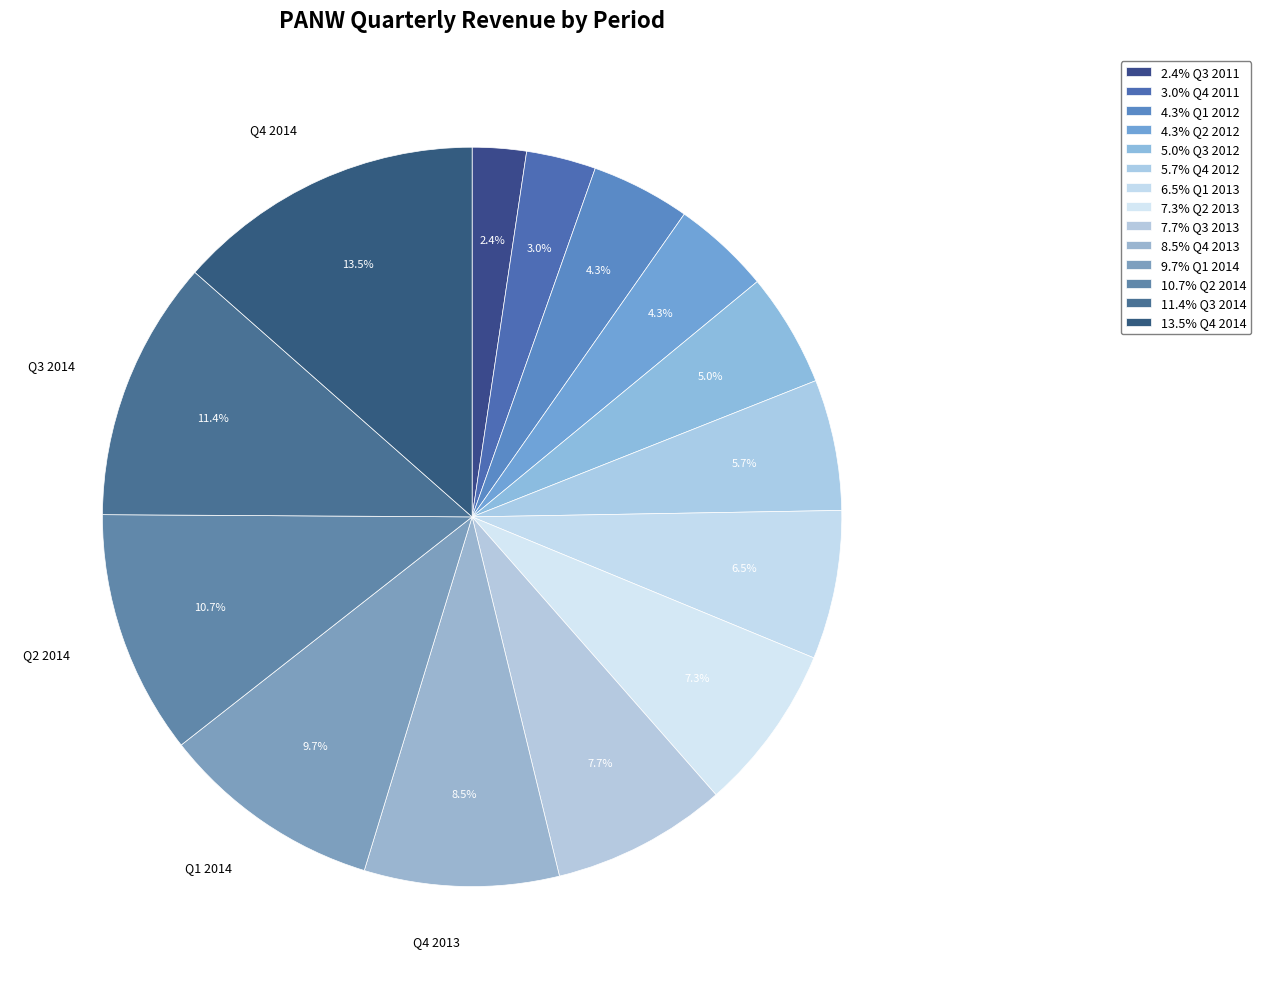

To the nearest percent, what is the difference between the largest and smallest slice percentages?

11%